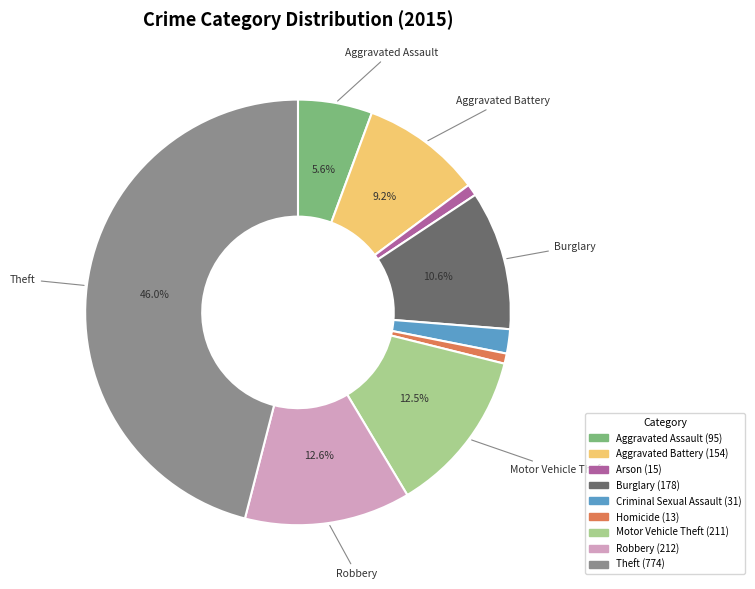

What is the ratio of the value at Robbery to the value at Arson?

14.1